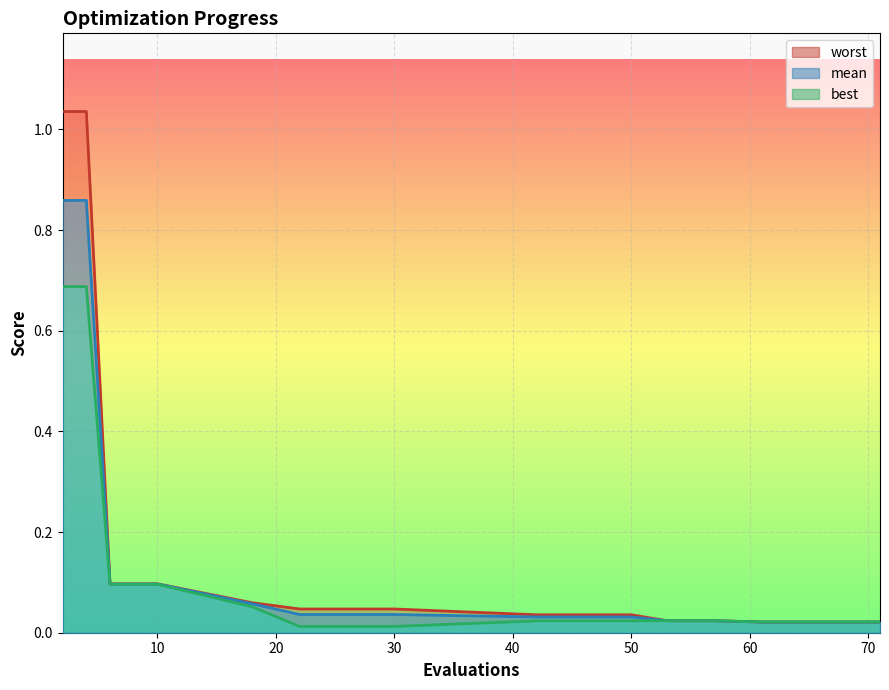

The value of best at 61 is 0.0. True or false?

True